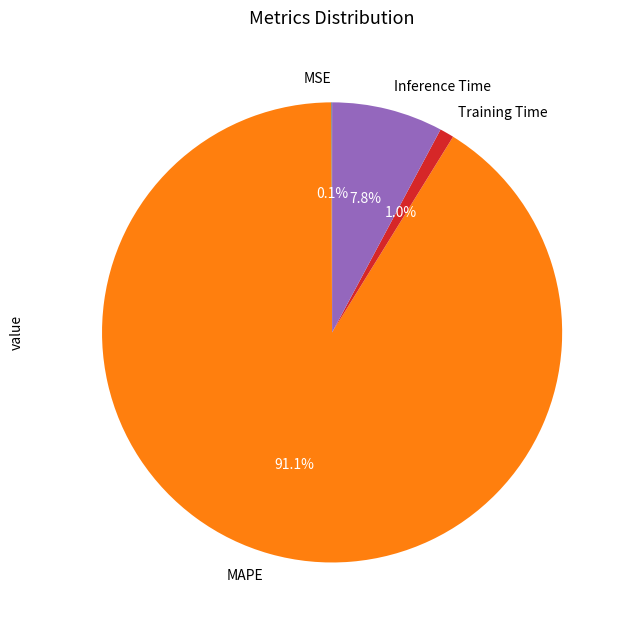

Which slice is the largest?

MAPE